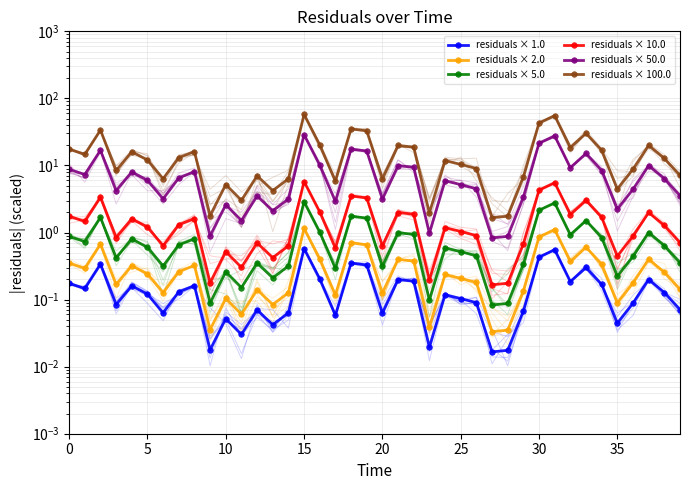

How many values in the residuals × 100.0 series are below 12?

20